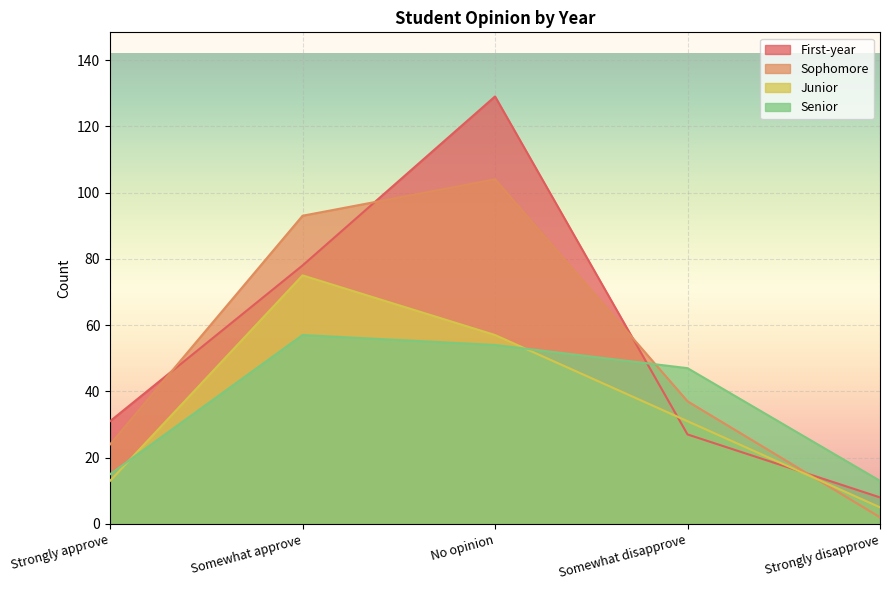

How many categories are shown in the chart?

5